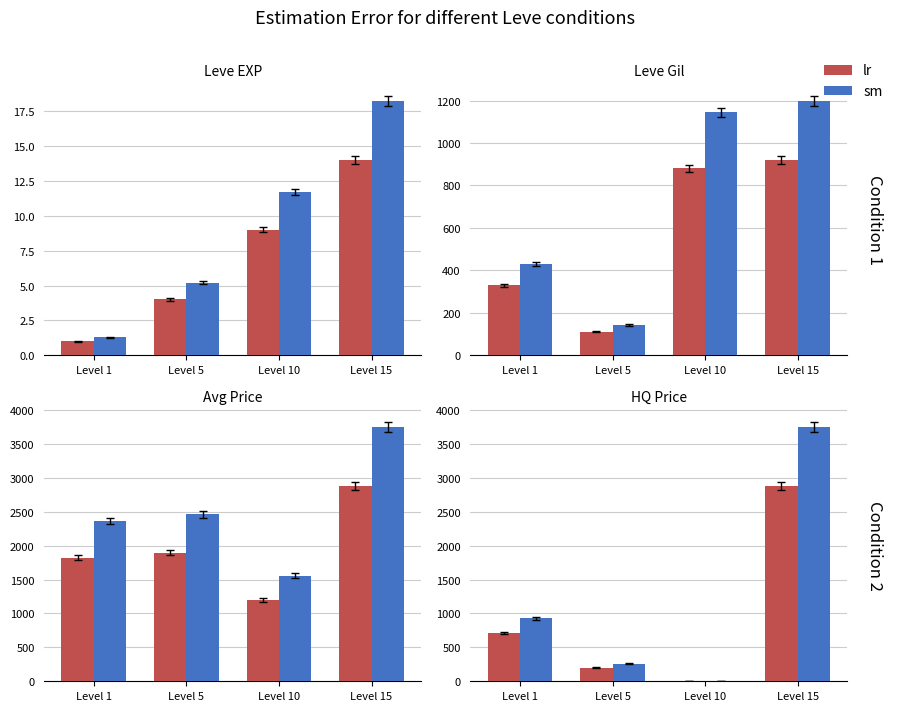

At which category is the sum across all series the highest?

Level 15